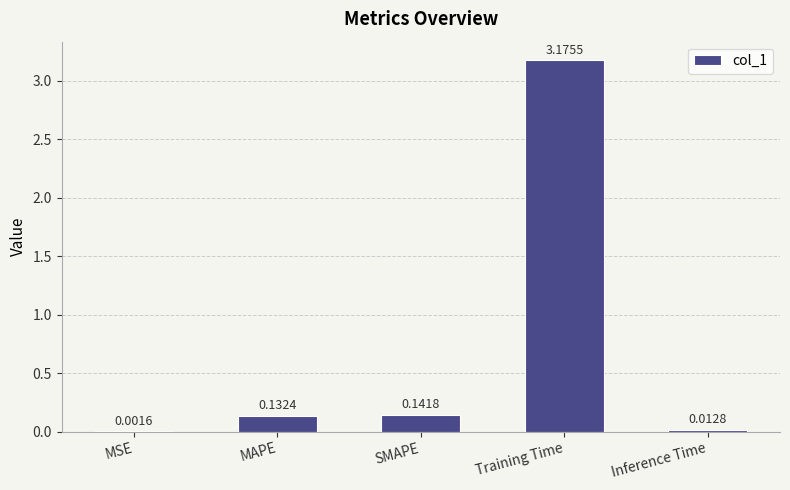

At which label is the value closest to 1?

SMAPE